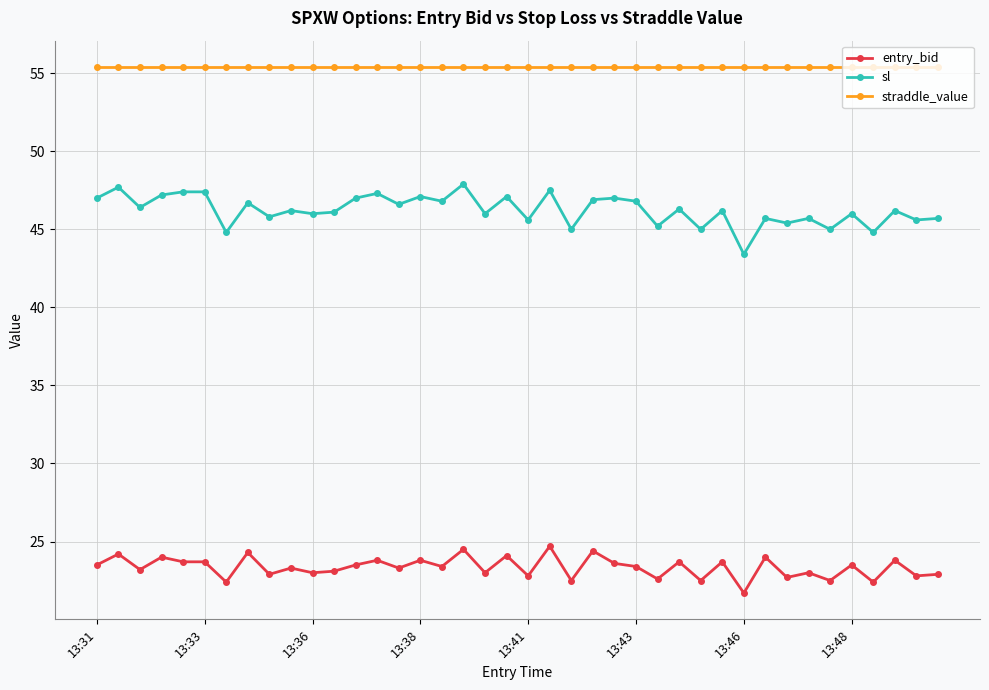

True or false: entry_bid and sl intersect in this chart.

False